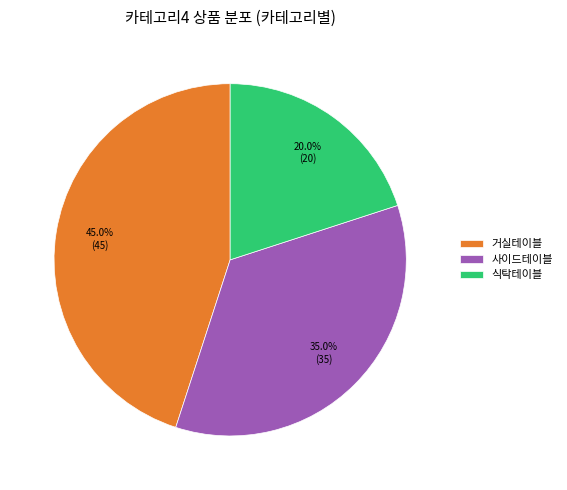

True or false: 사이드테이블 accounts for 35% of the total.

True